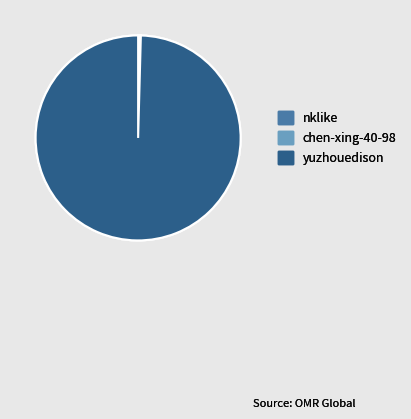

The nklike slice represents 0% of the pie. True or false?

True